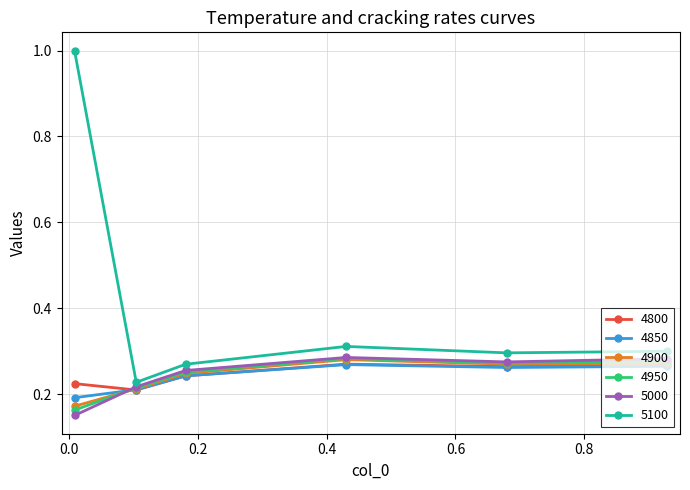

Which series has the largest range (max minus min)?

5100